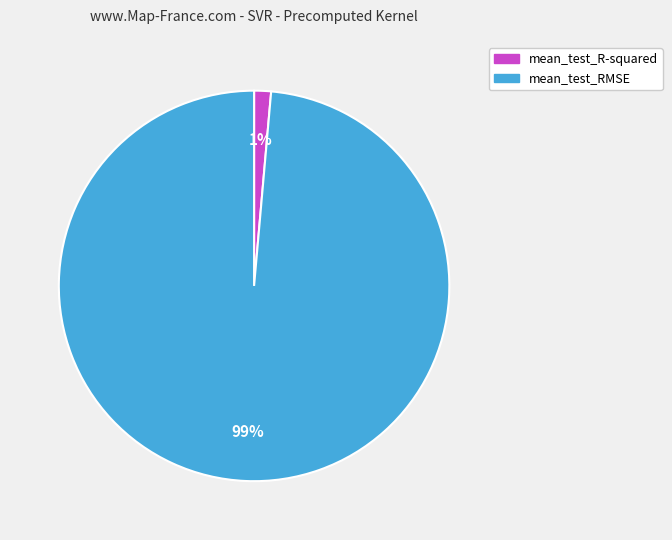

Is there any slice that represents more than half of the pie?

Yes